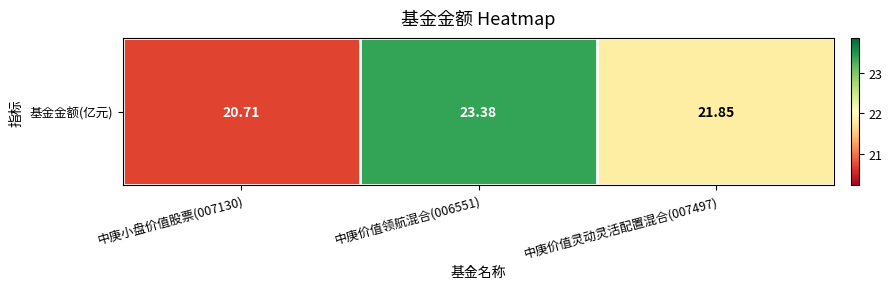

Approximately how many times larger is the value at 中庚价值灵动灵活配置混合(007497) compared to 中庚小盘价值股票(007130)?

1.1